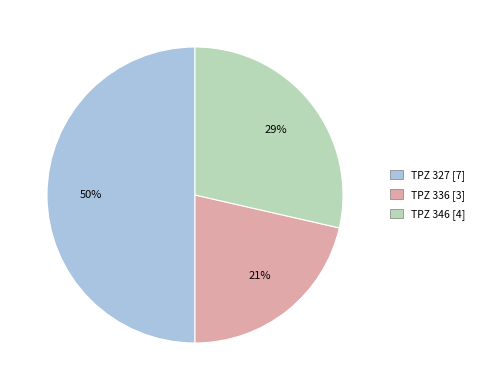

To the nearest percent, what is the difference between the largest and smallest slice percentages?

29%